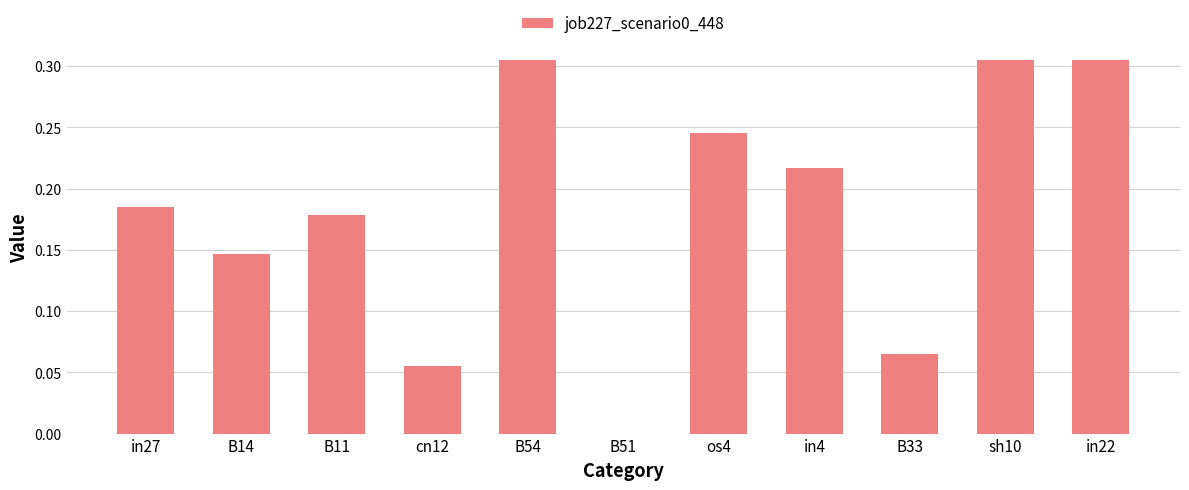

What is the sum of the values at os4 and in4?

0.5